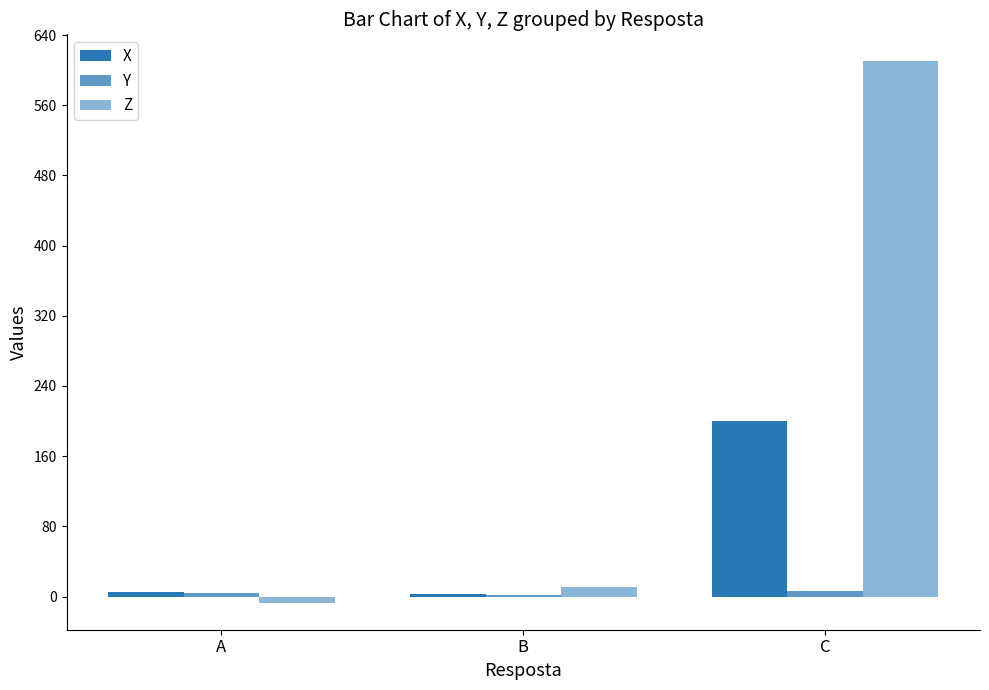

What is the sum of all Y values?

12